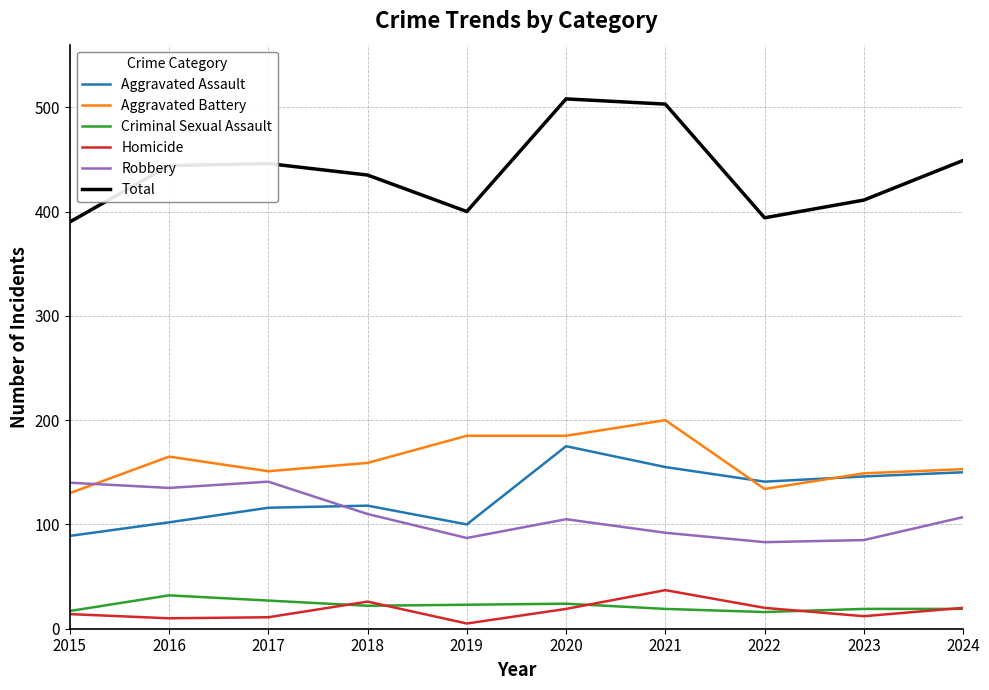

The value of Aggravated Battery at 2015 is 130. True or false?

True